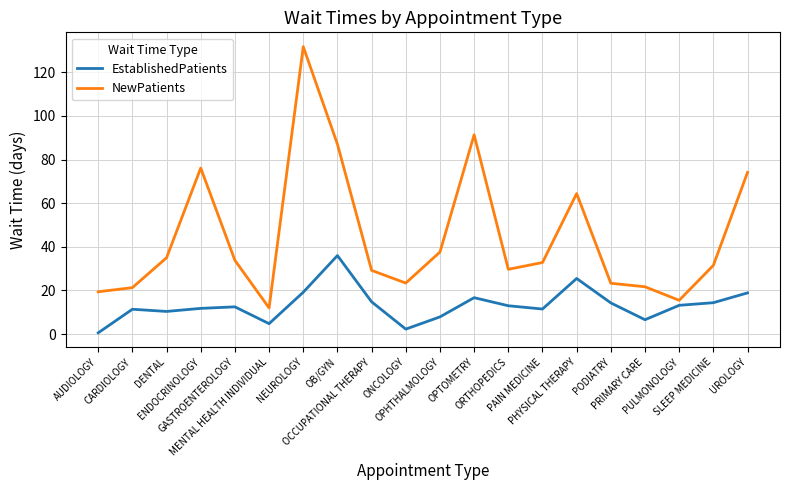

Which series has the widest spread of values?

NewPatients